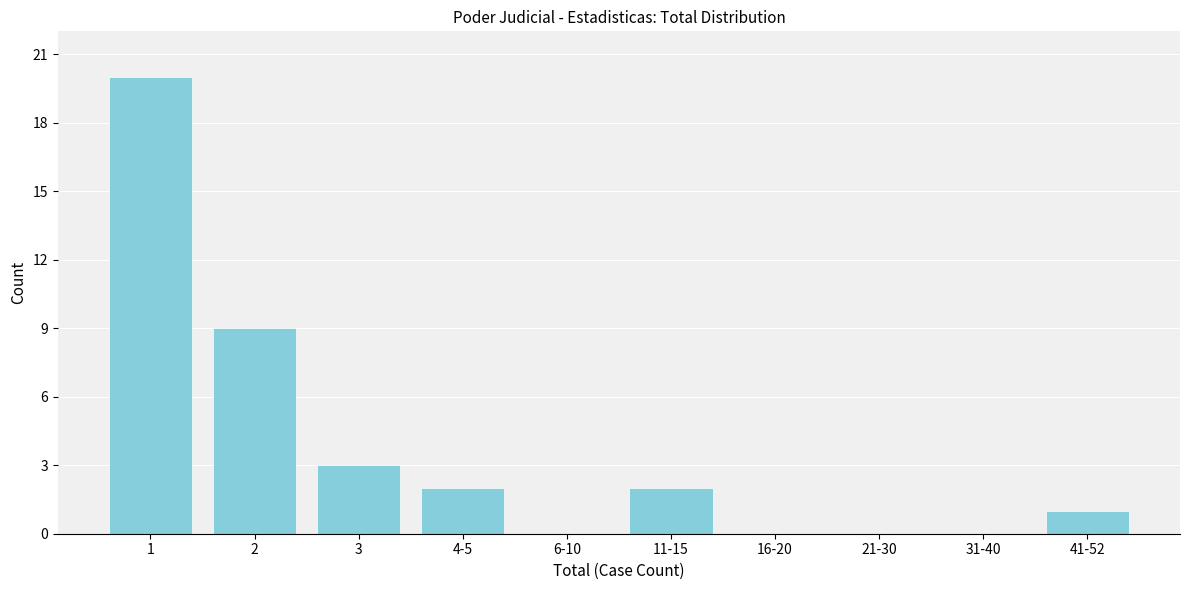

Reading left to right, extract all data points from this chart.

1=20	2=9	3=3	4-5=2	6-10=0	11-15=2	16-20=0	21-30=0	31-40=0	41-52=1